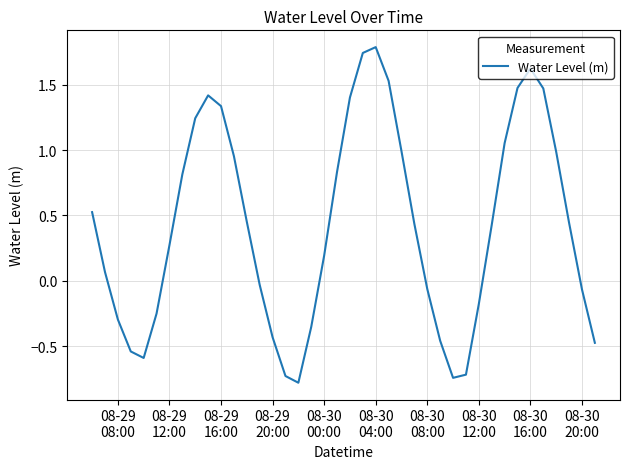

What is the smallest value displayed?

-0.8